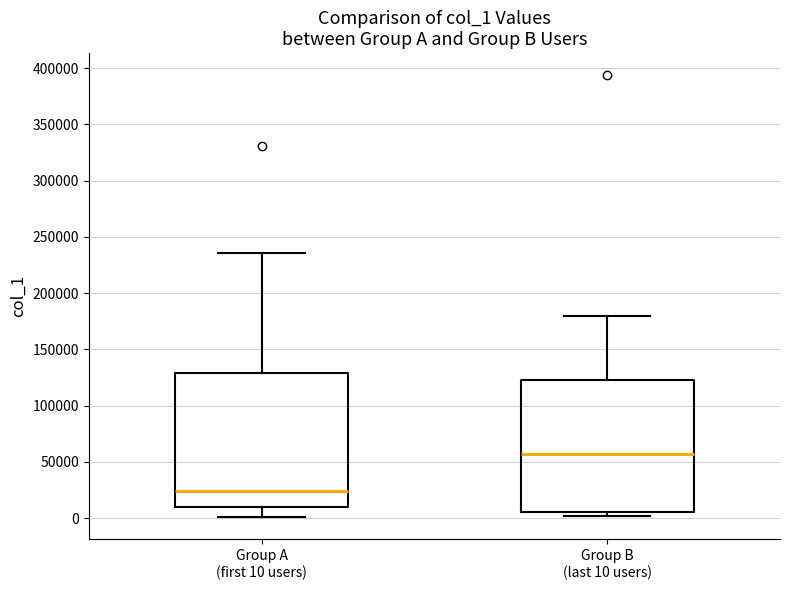

Which box has the lowest median line?

Group A (first 10 users)